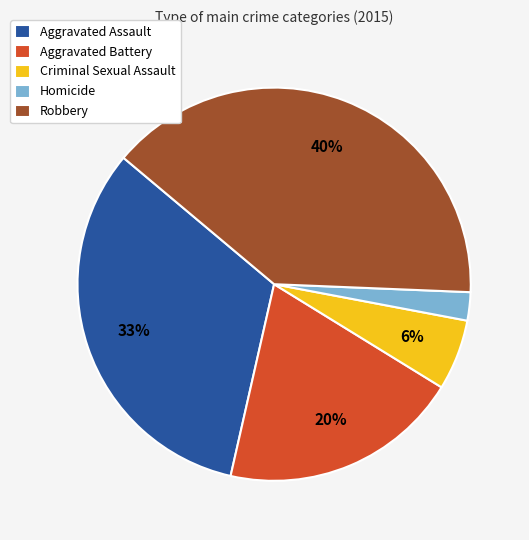

Is Homicide the majority of the pie?

No